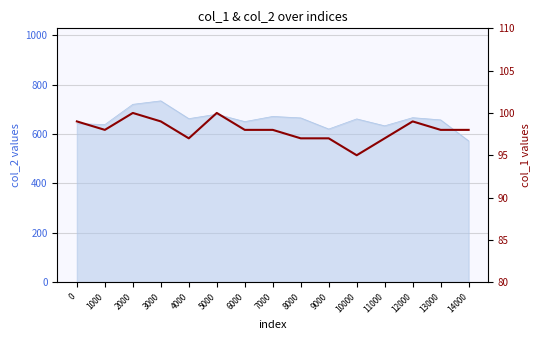

True or false: there are more than 2 points higher than both neighbors.

True